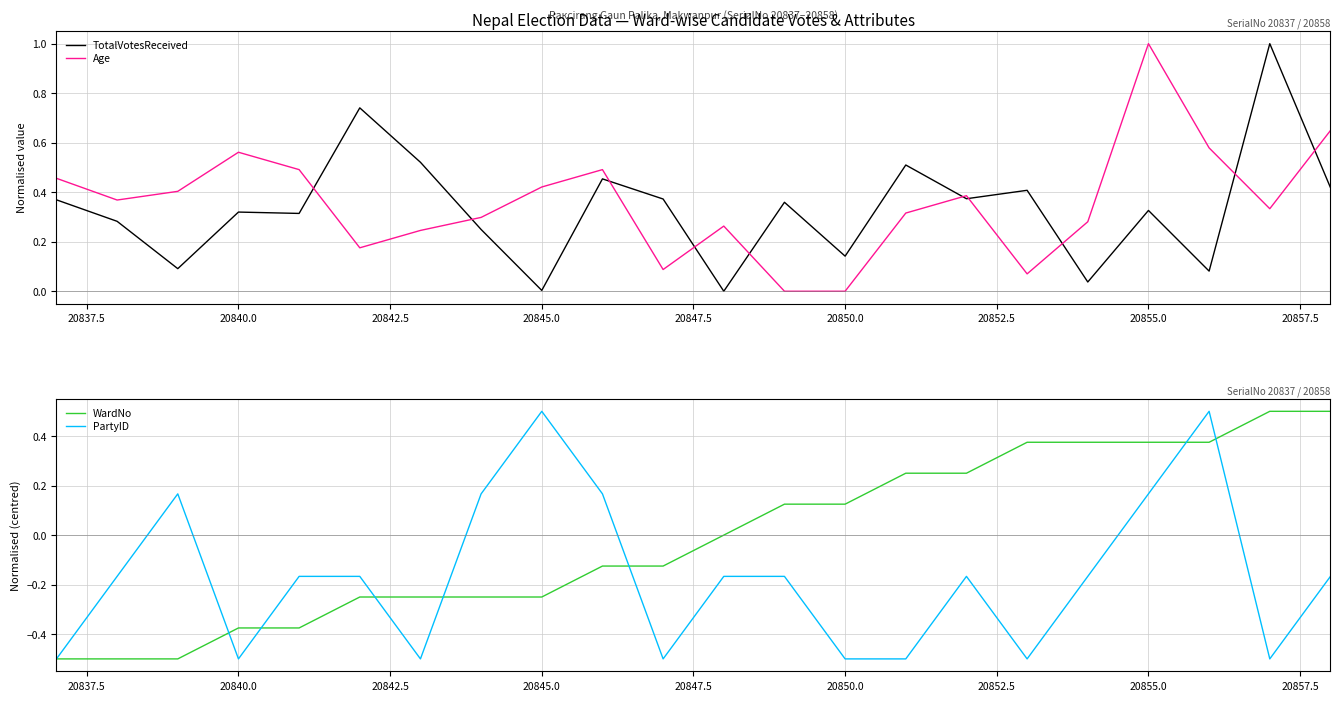

True or false: TotalVotesReceived and WardNo cross at least once.

True